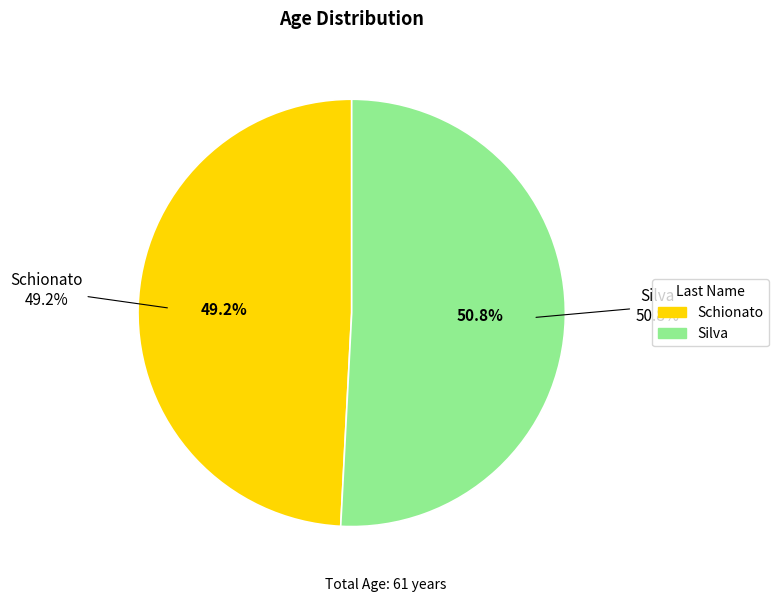

Is there a majority slice in this chart?

Yes